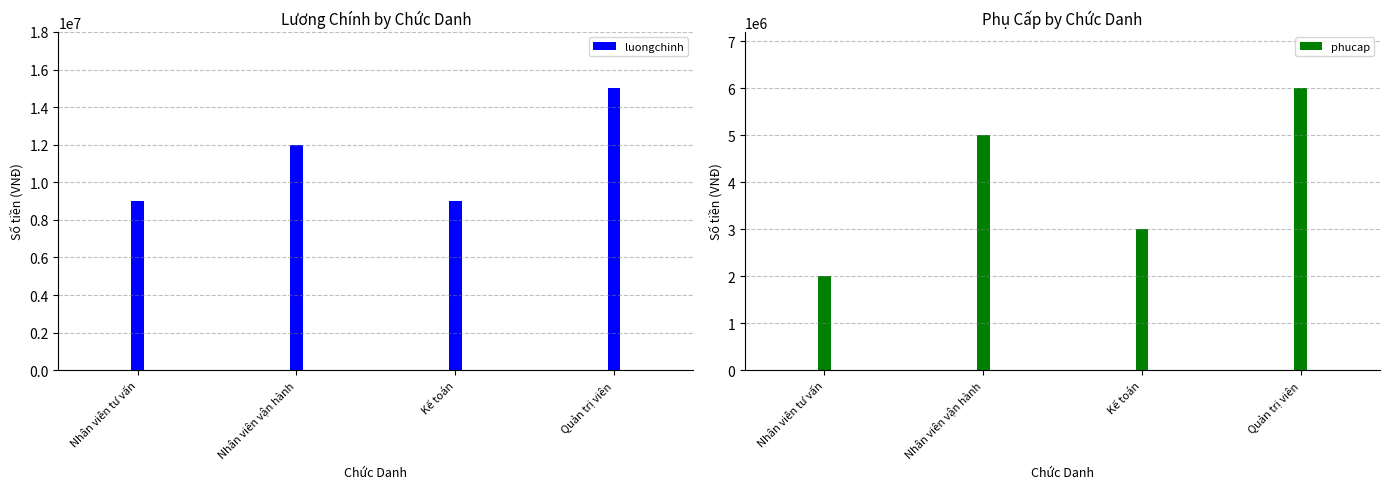

What is the difference between the maximum and second lowest values in the phucap series?

3000000